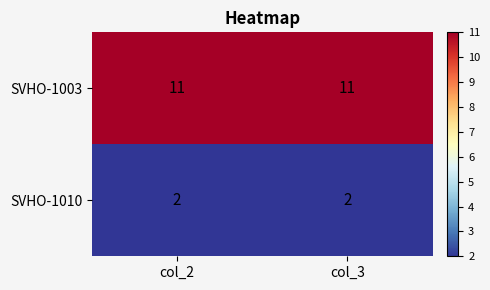

At how many categories does at least one series exceed 4?

2